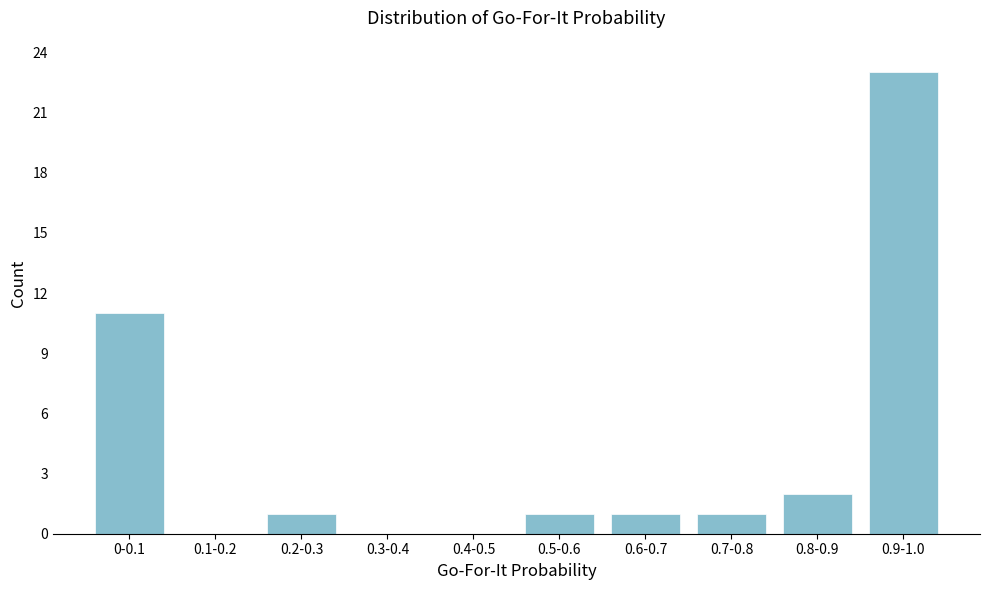

Reading right to left, list all the values displayed in this chart.

0.9-1.0=23	0.8-0.9=2	0.7-0.8=1	0.6-0.7=1	0.5-0.6=1	0.4-0.5=0	0.3-0.4=0	0.2-0.3=1	0.1-0.2=0	0-0.1=11